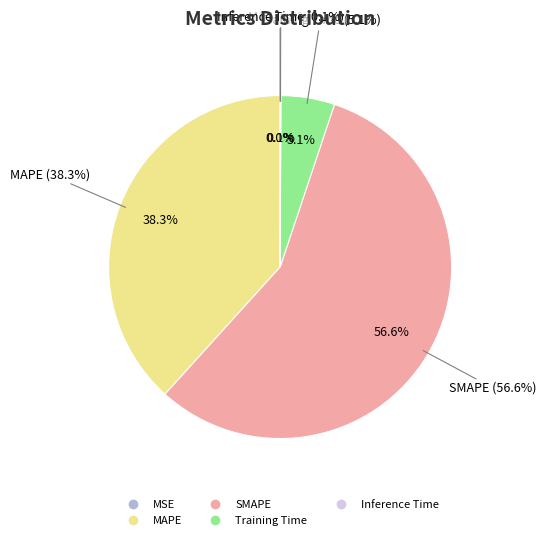

How many slices are in this pie chart?

5